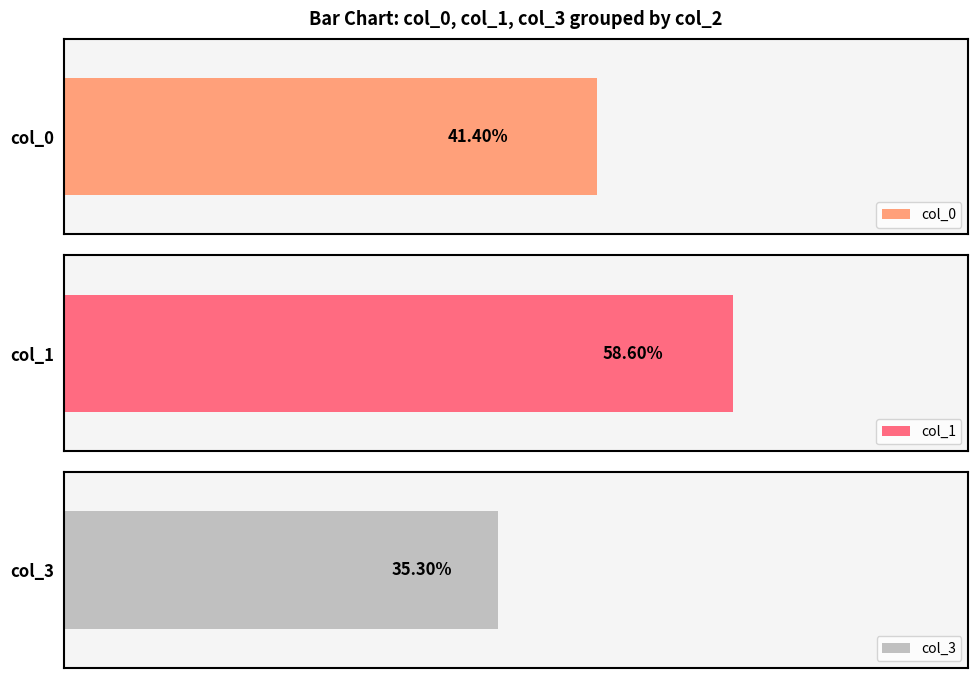

Which series has the largest range (max minus min)?

col_3